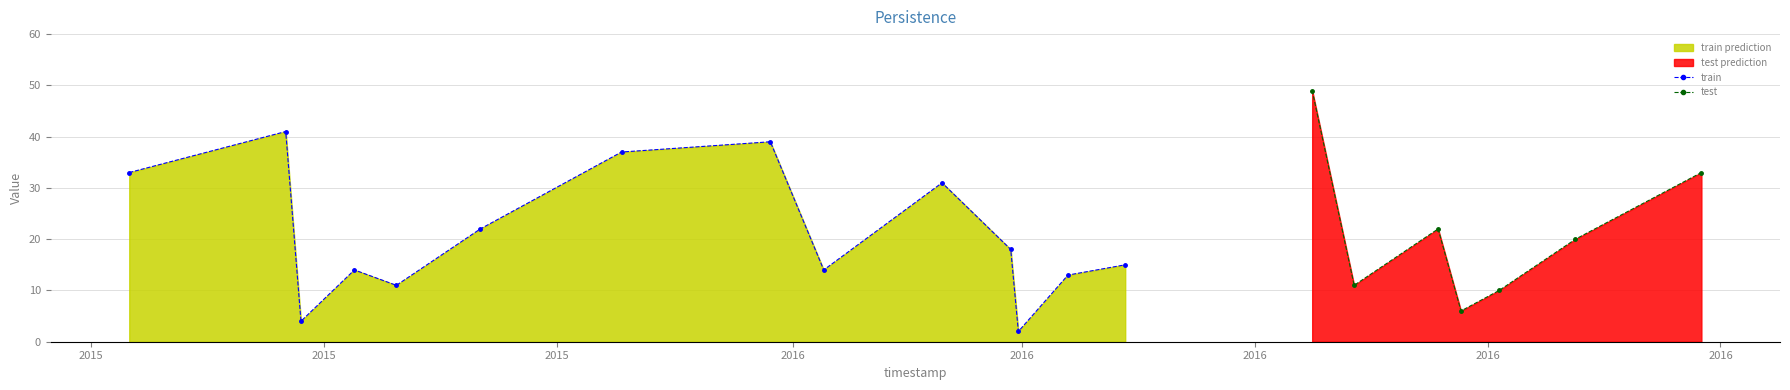

What is the highest value of the test prediction series?

49